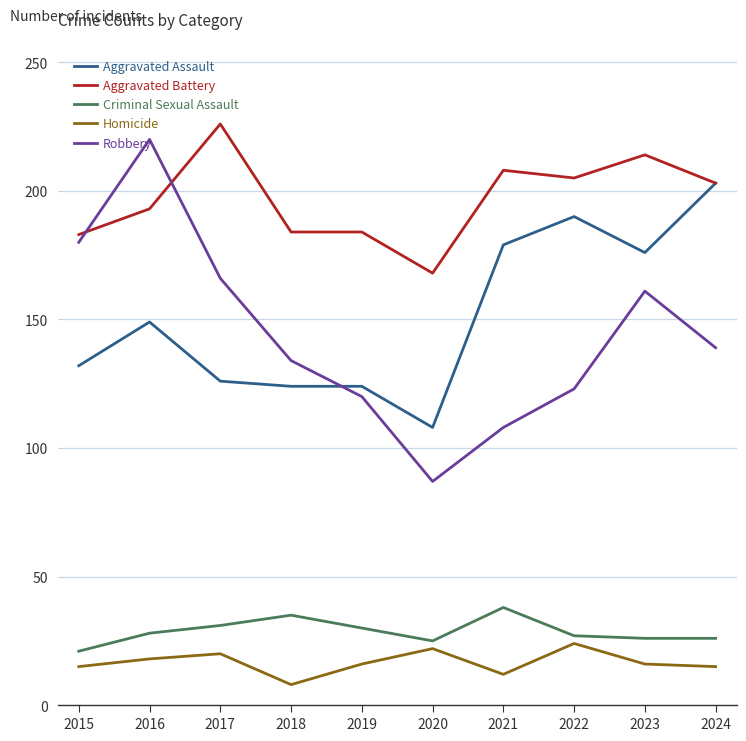

True or false: Robbery has a value of 277 at 2015.

False